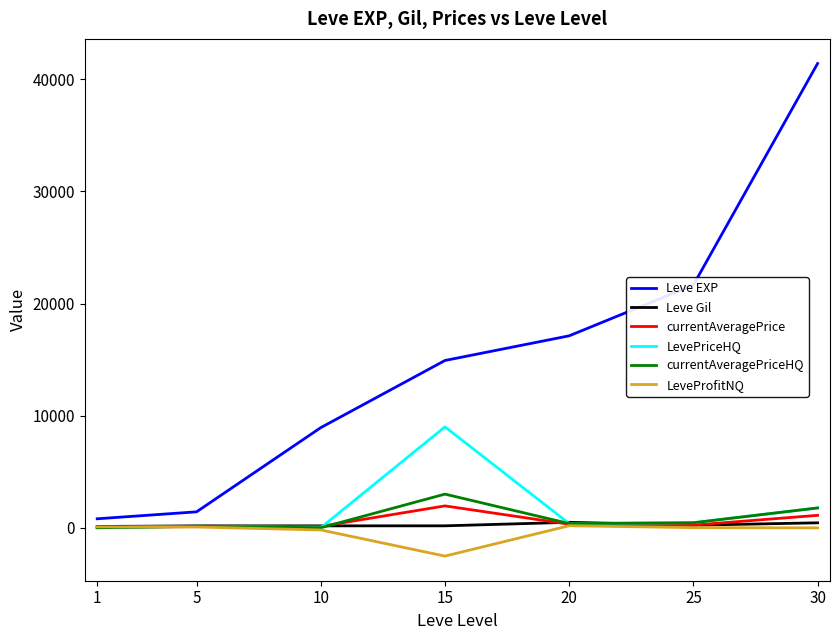

Which category has the lowest value across all series?

15